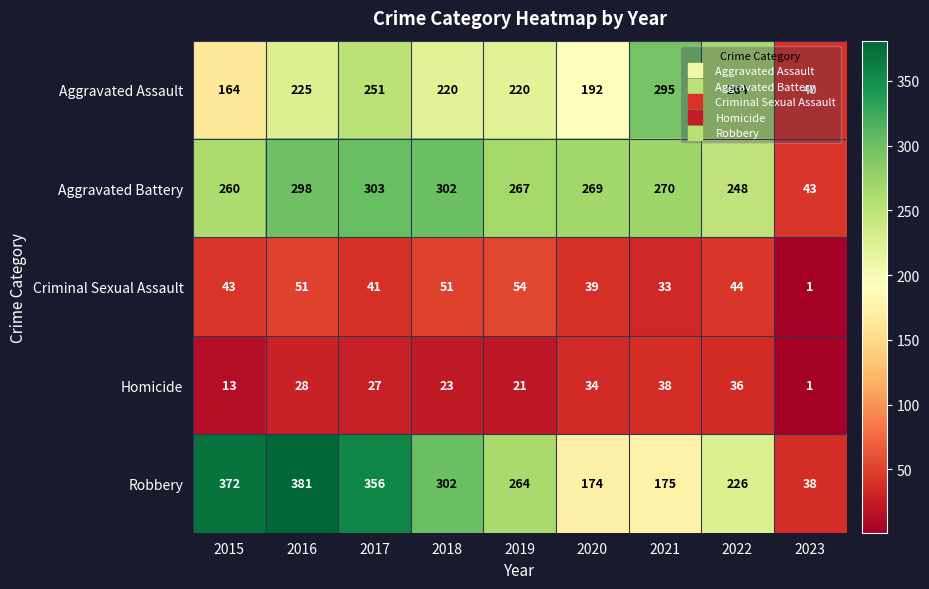

The Aggravated Battery series shows 432 at 2017. True or false?

False